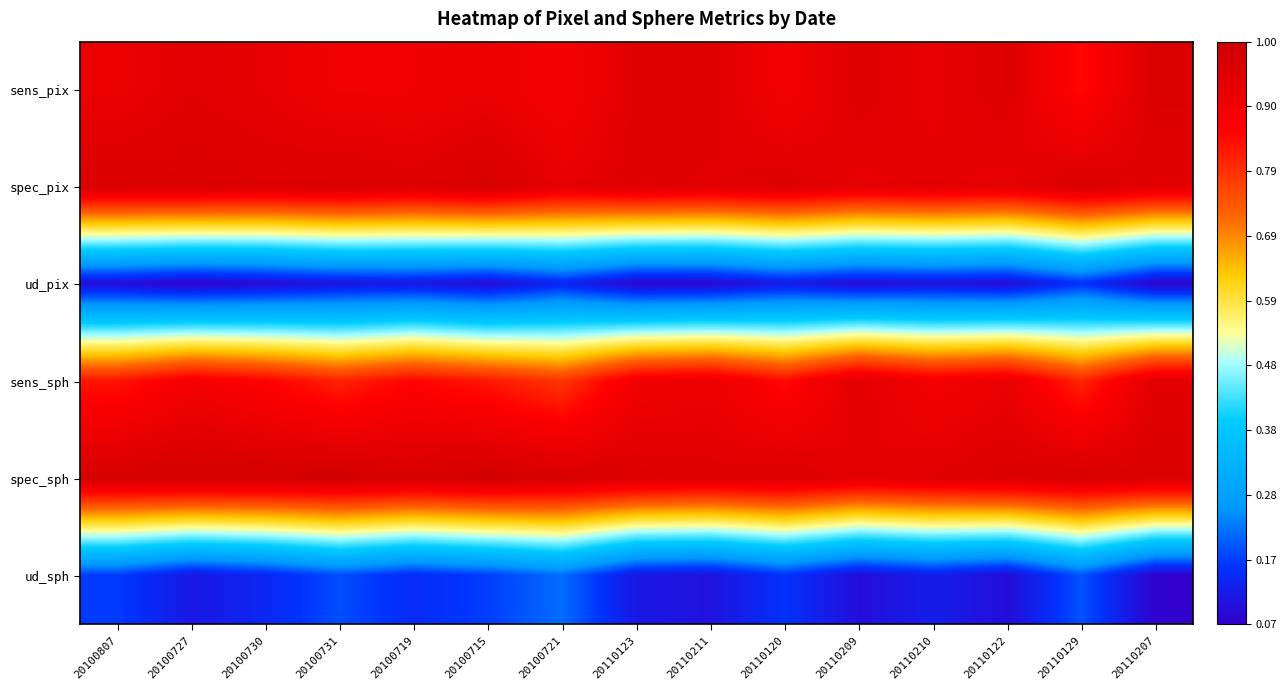

How many categories are shown in the chart?

15